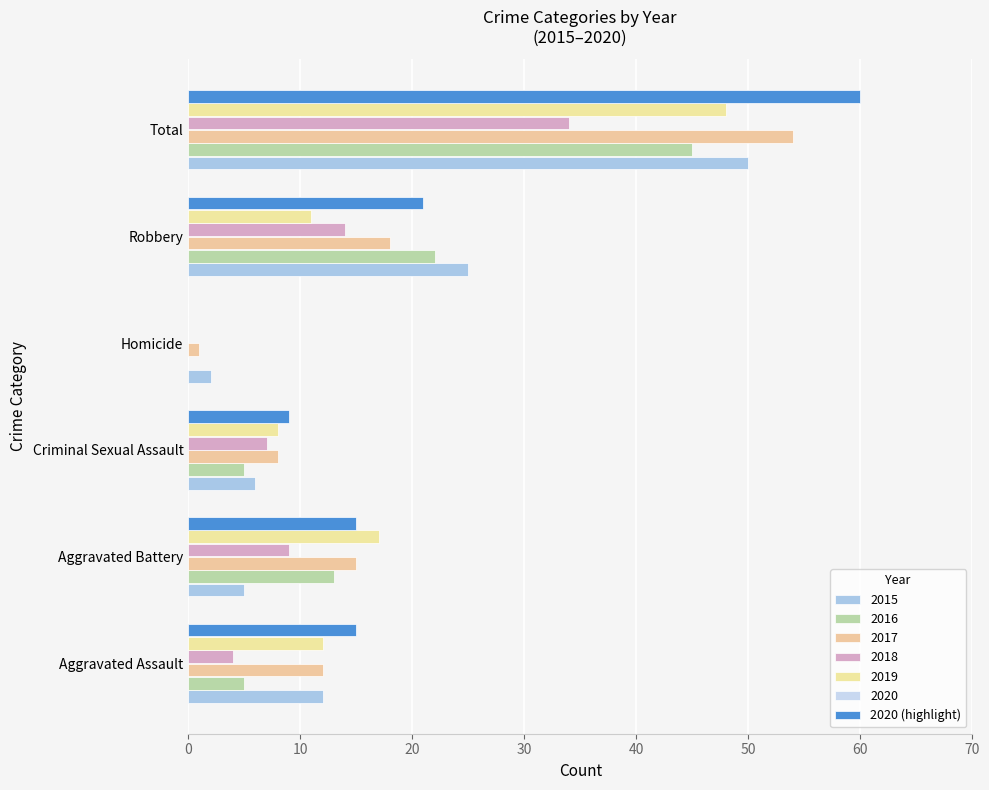

How many values in 2016 are above zero?

5